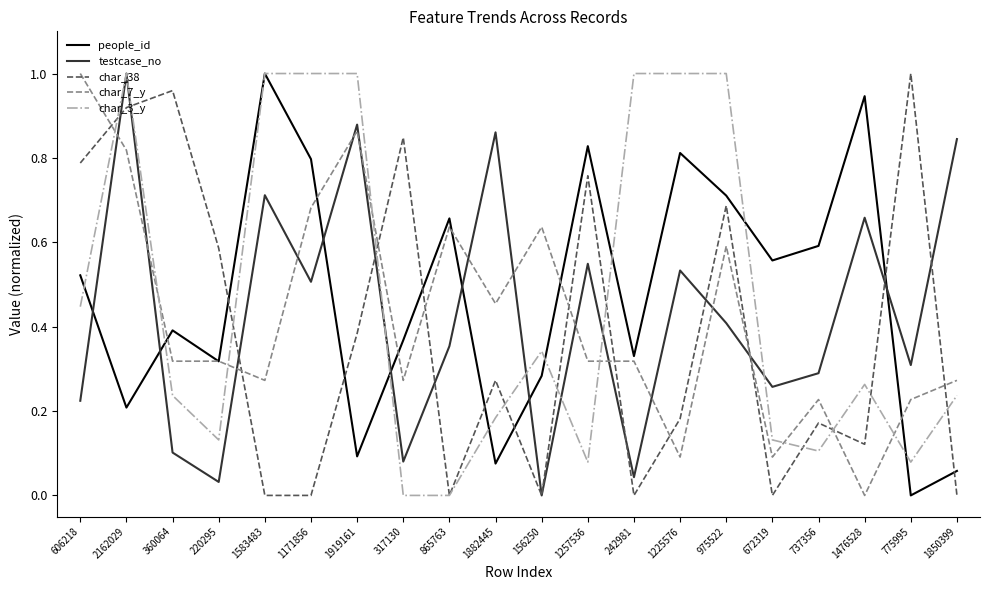

Between 606218 and 1919161, which series saw the biggest shift?

testcase_no